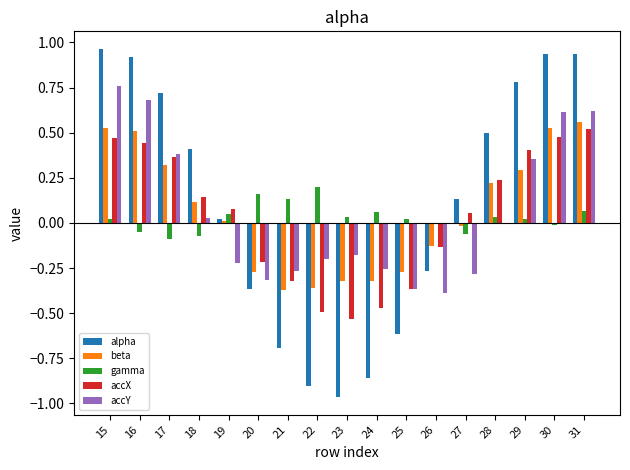

Which series has the largest range (max minus min)?

alpha